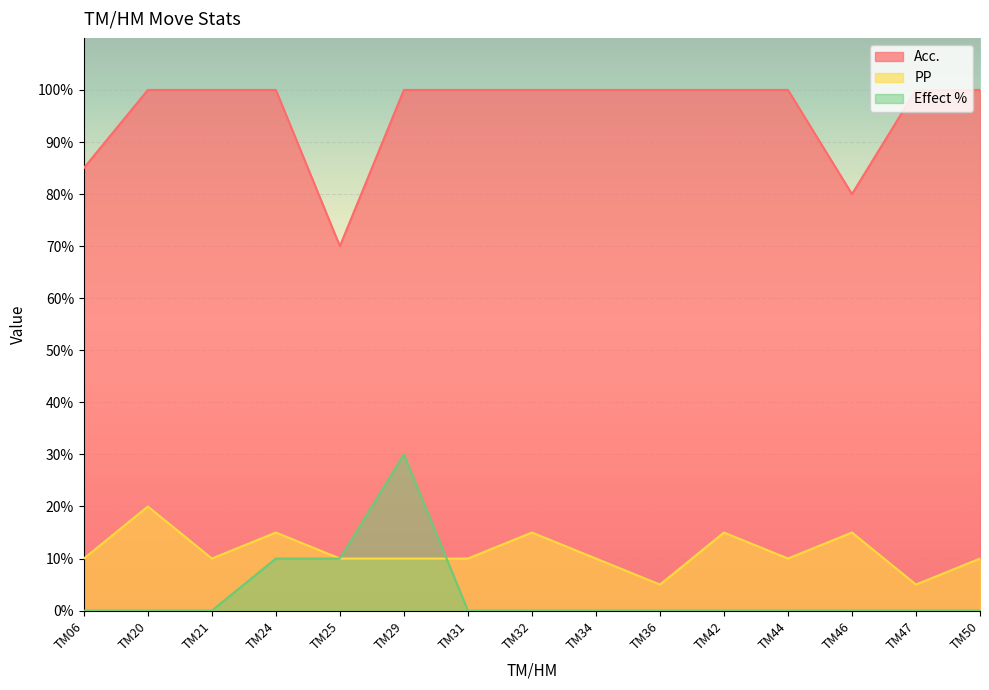

What are all the series names shown in the legend?

Acc., PP, Effect %